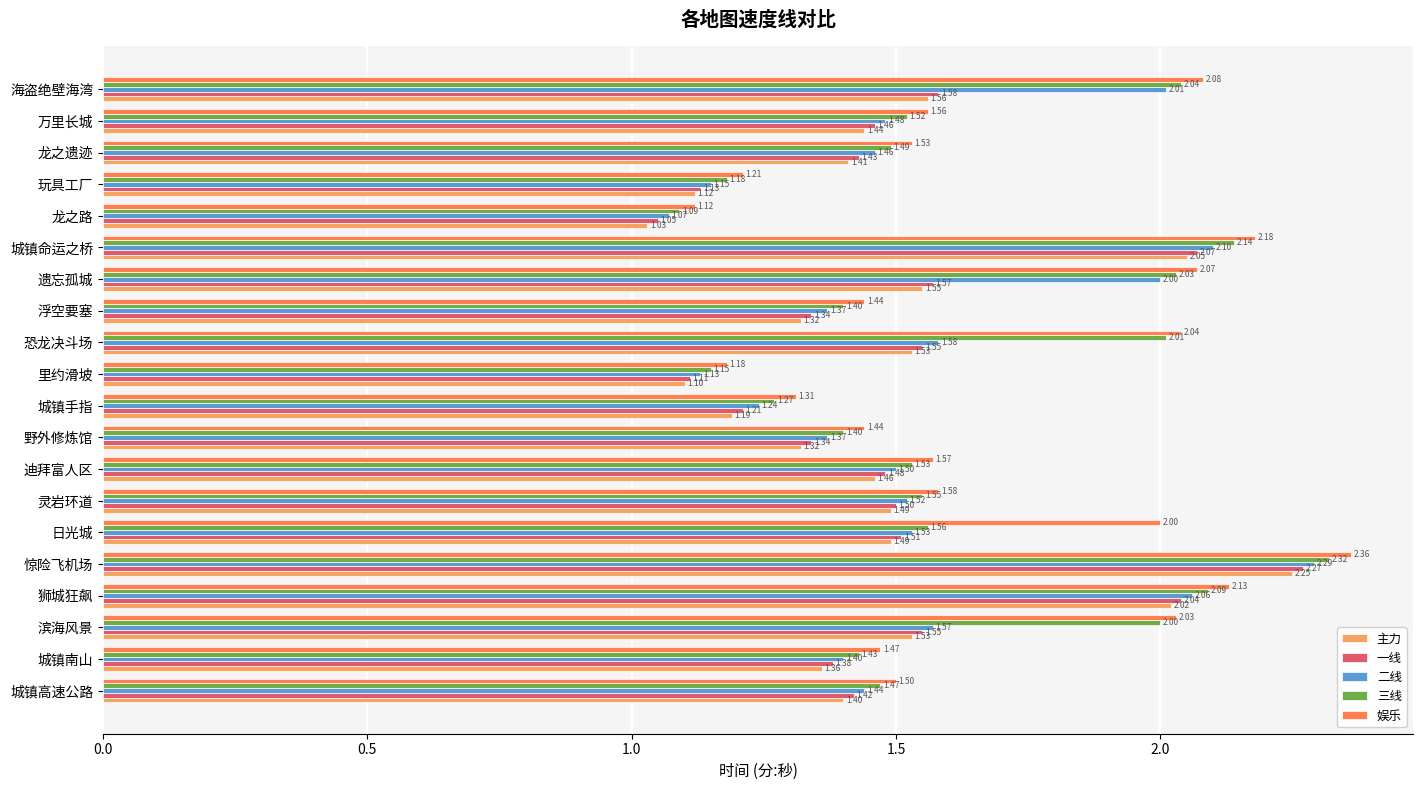

Between 滨海风景 and 日光城, which series saw the biggest shift?

三线